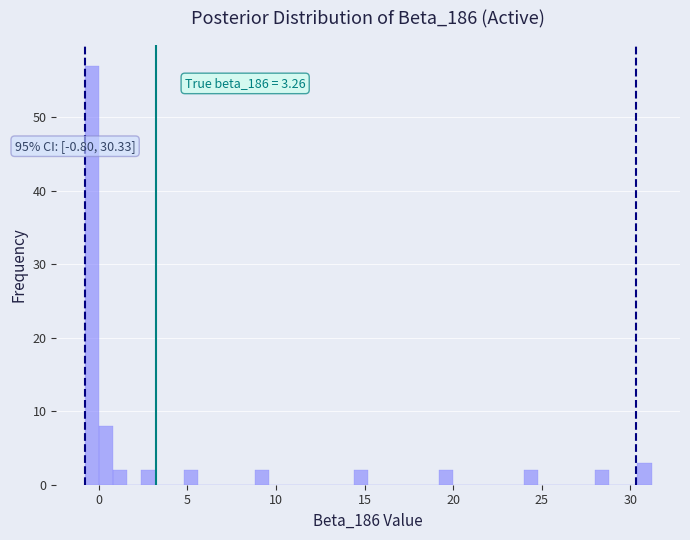

Read against the x-axis, roughly where is the centre of the tallest bar?

-0.5